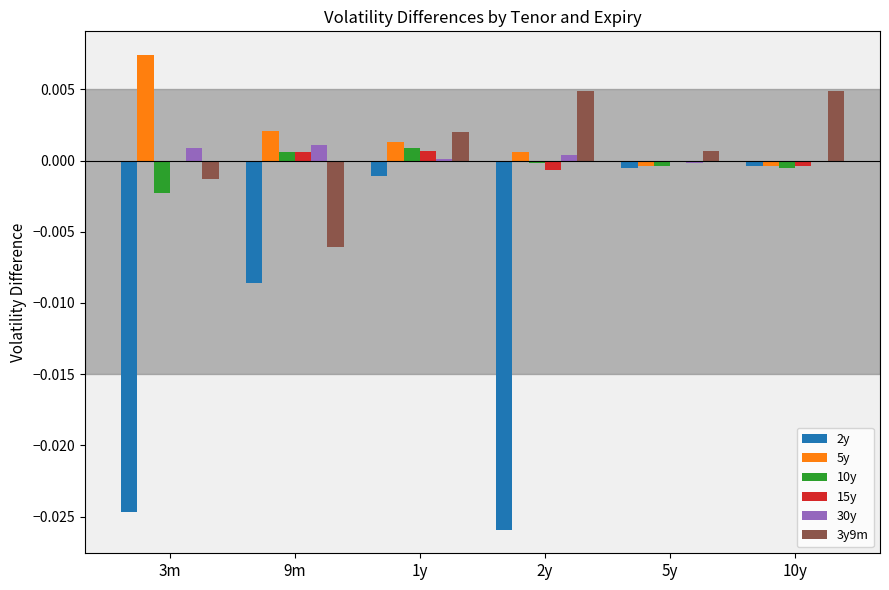

Which category has the highest value across all series?

3m